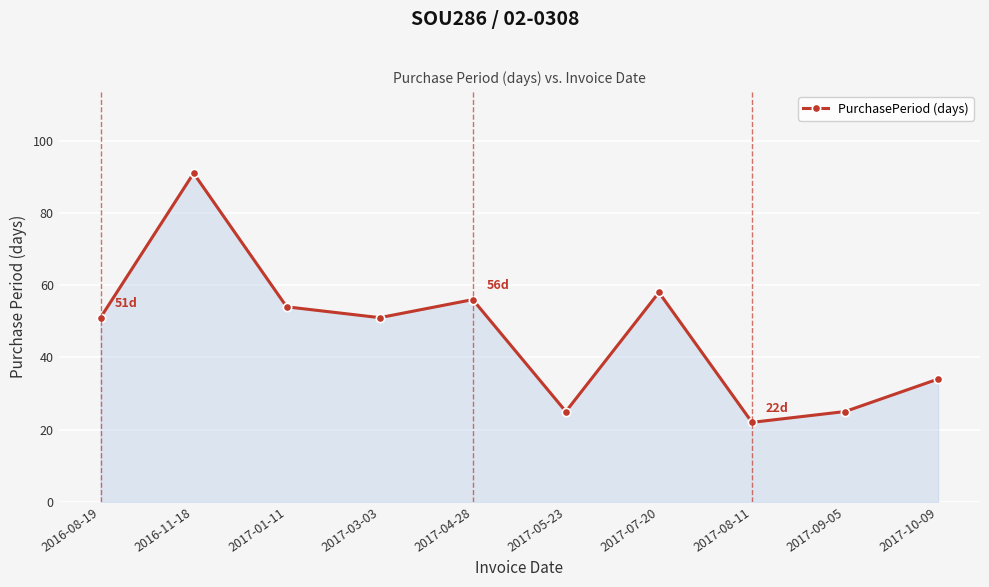

What is the maximum value shown in the chart?

91